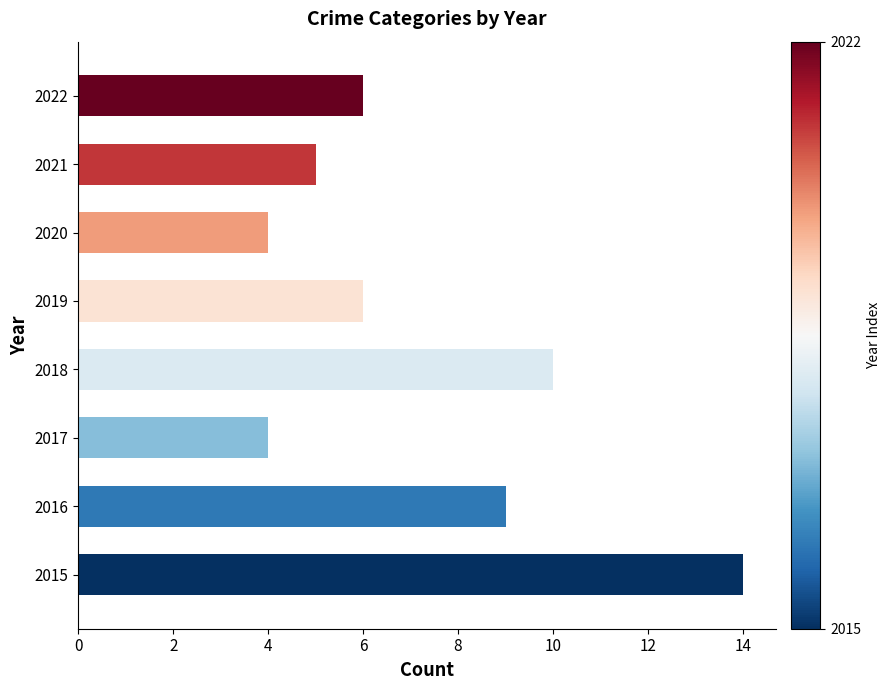

What are all the series names shown in the legend?

Total, Robbery, Aggravated Battery, Aggravated Assault